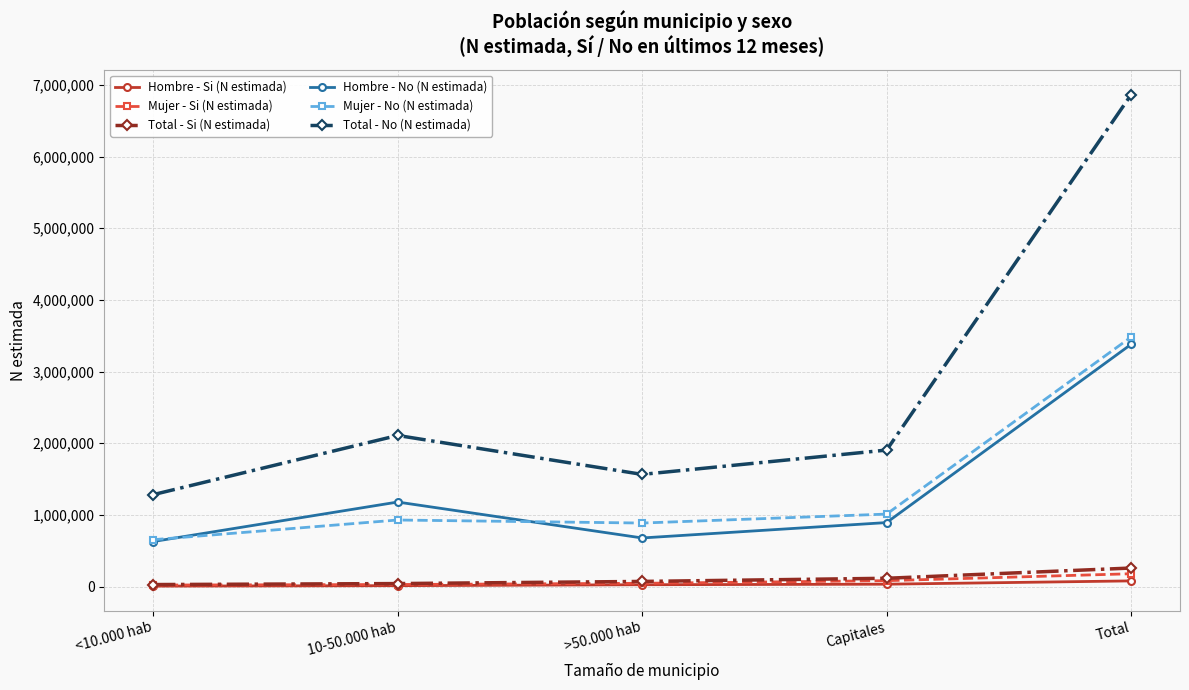

Between >50.000 hab and Total, which series saw the biggest shift?

Total - No (N estimada)